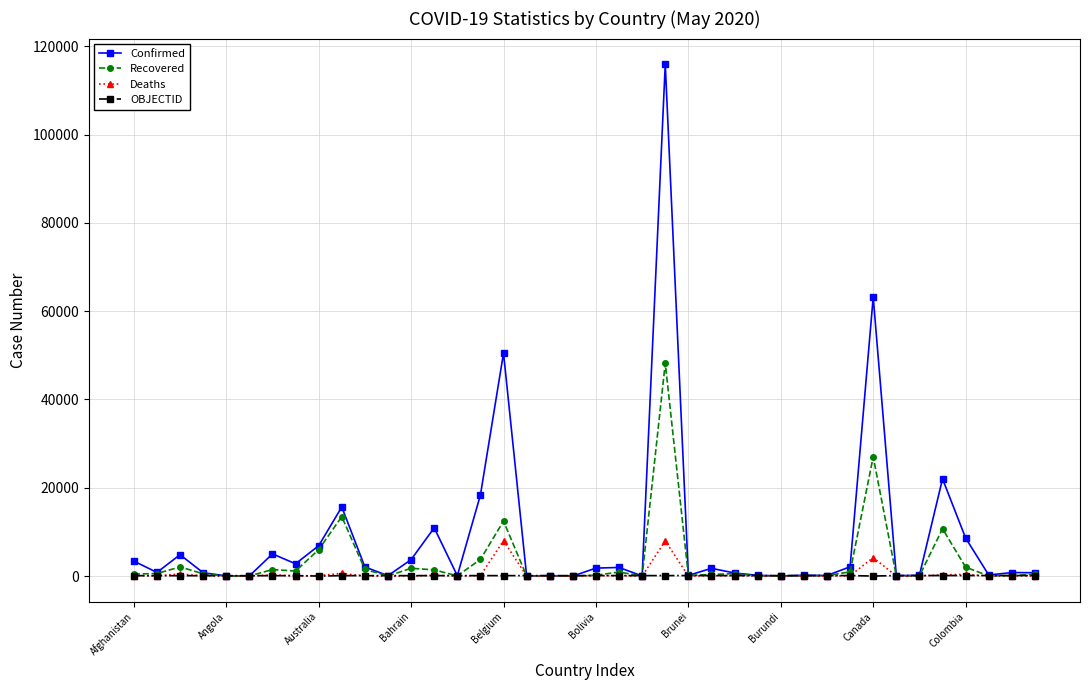

What is the highest value of the Recovered series?

48221